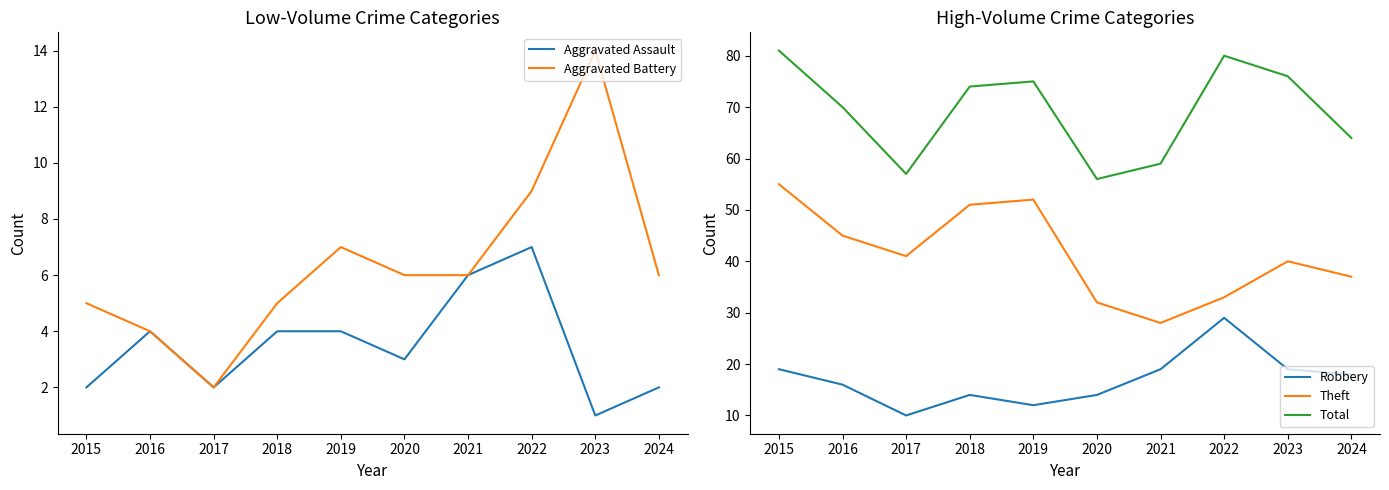

The value of Aggravated Assault at 2016 is 4. True or false?

True